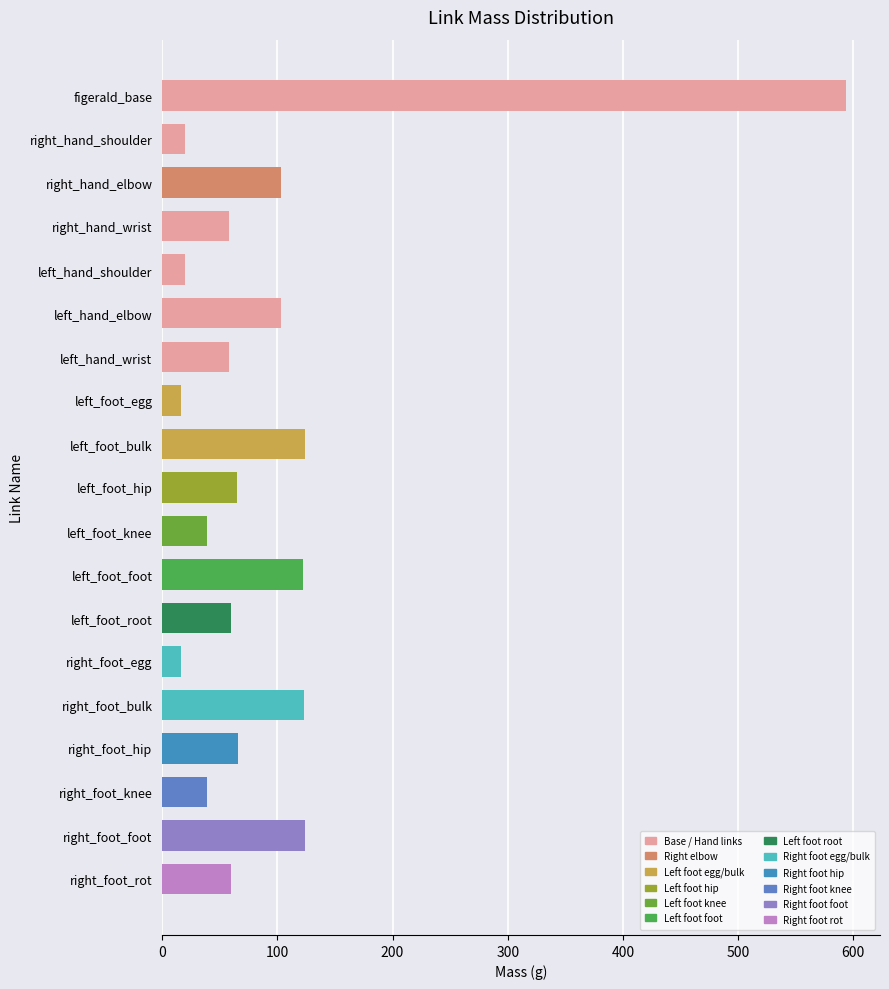

What is the approximate value at right_hand_wrist?

58.2